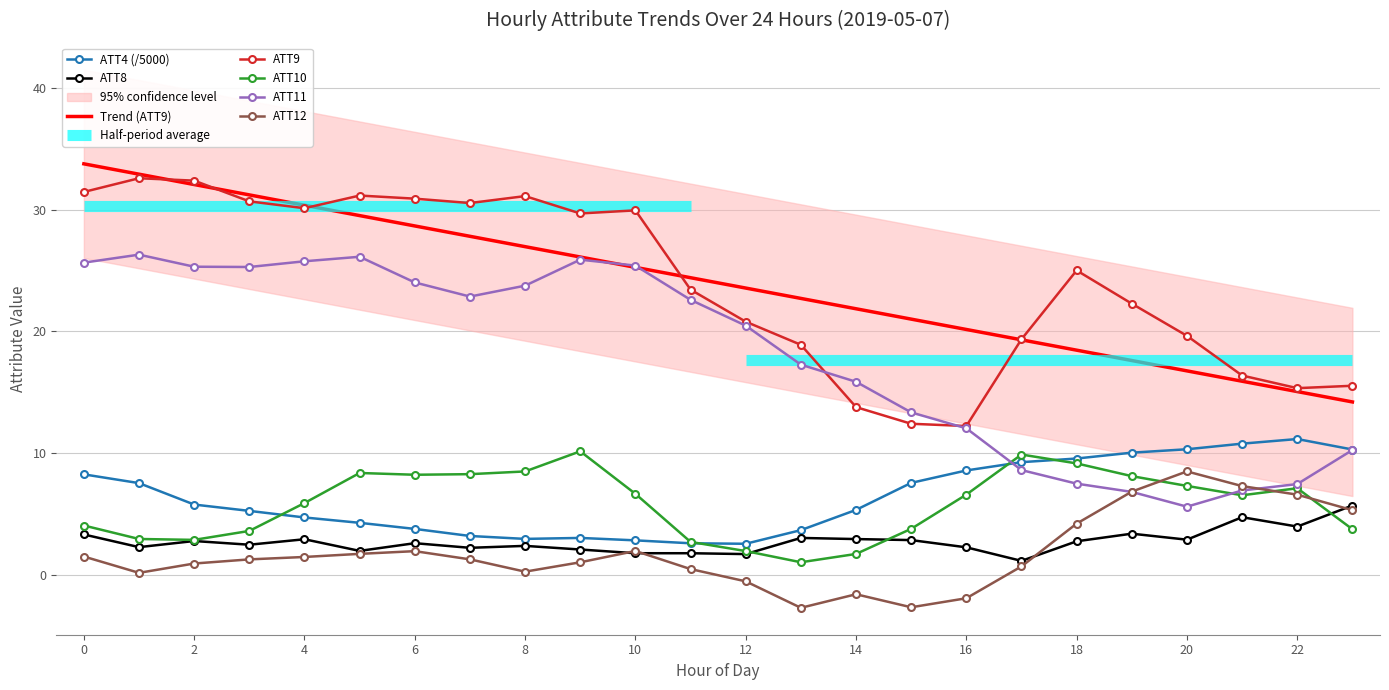

What is the difference between the second highest and second lowest values in the ATT8 series?

3.0